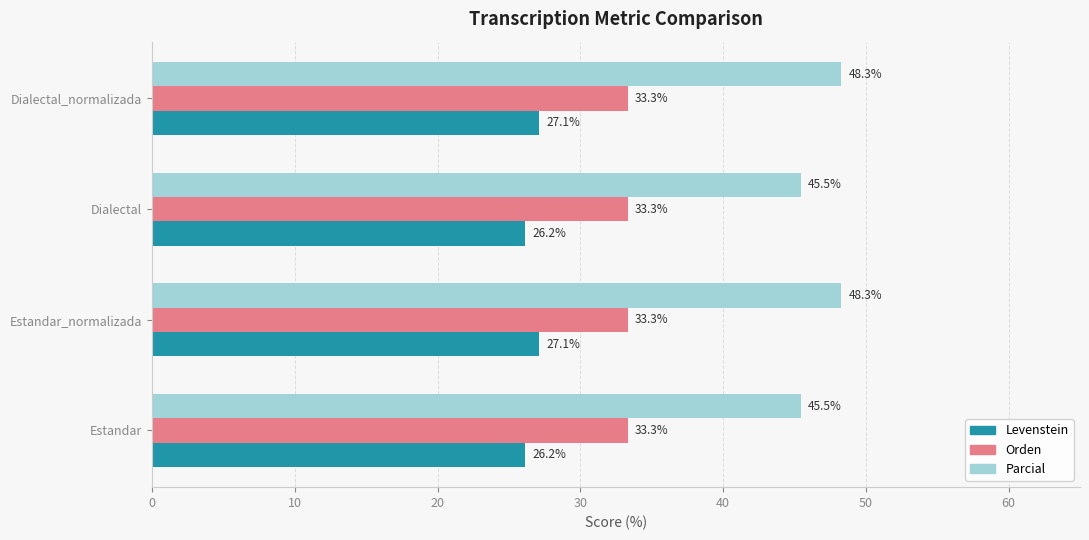

Rank the series by their maximum value, from highest to lowest.

Parcial, Orden, Levenstein